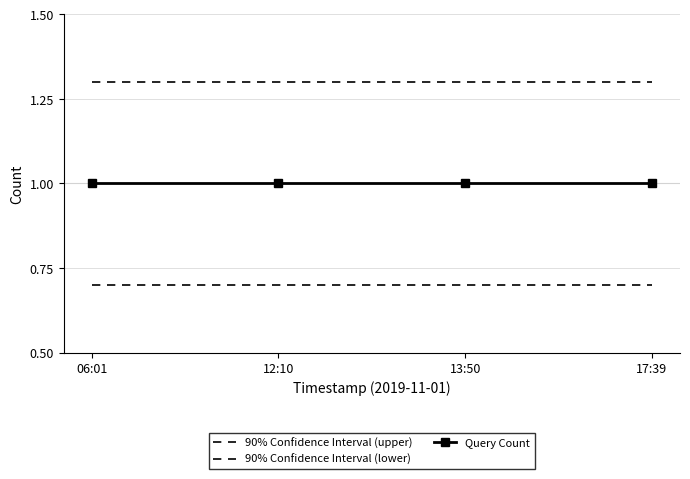

Is it true that 90% Confidence Interval (lower) equals 0.3 at 17:39?

False